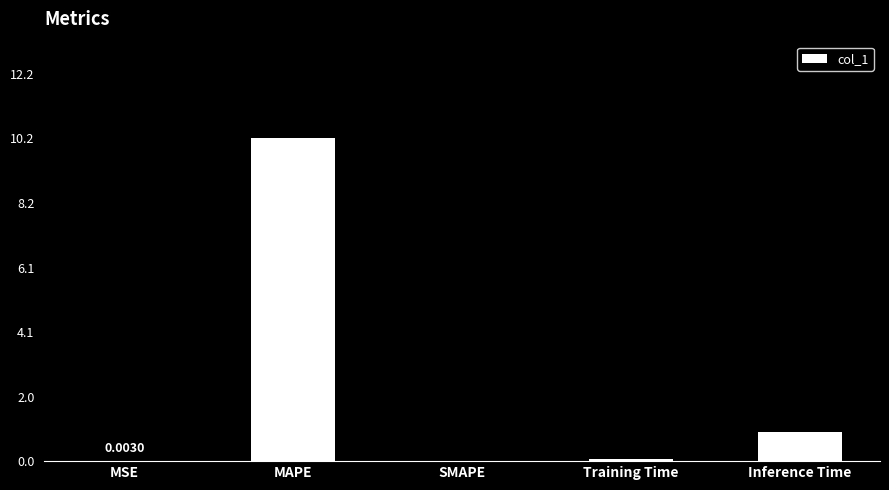

What is the sum of the values at Training Time and MSE?

0.1